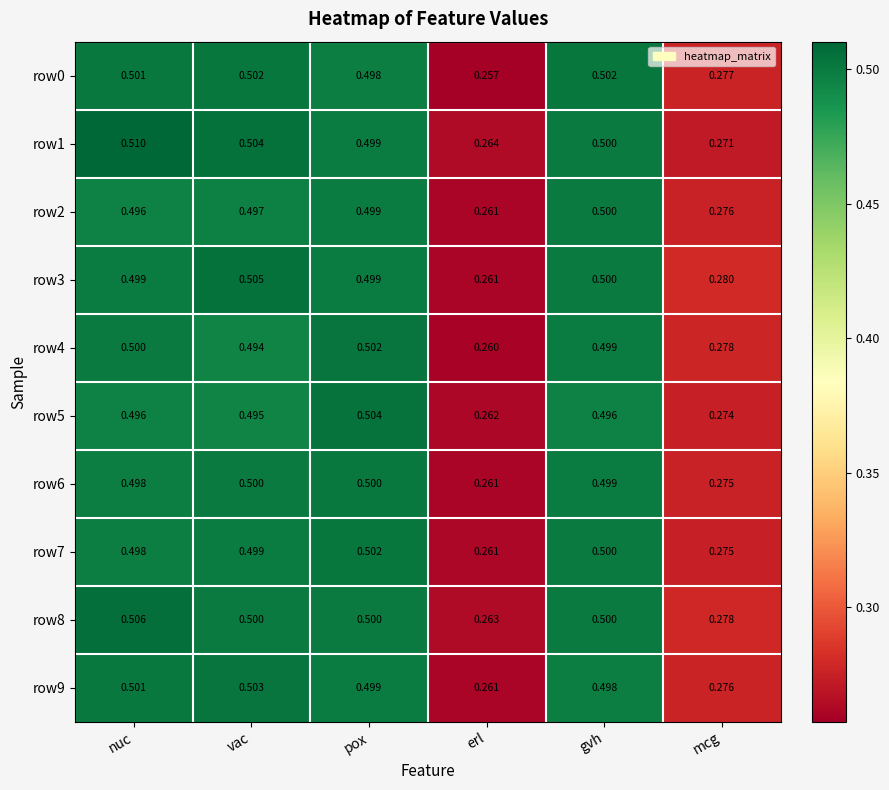

Where is row0 nearest to the value 0?

erl